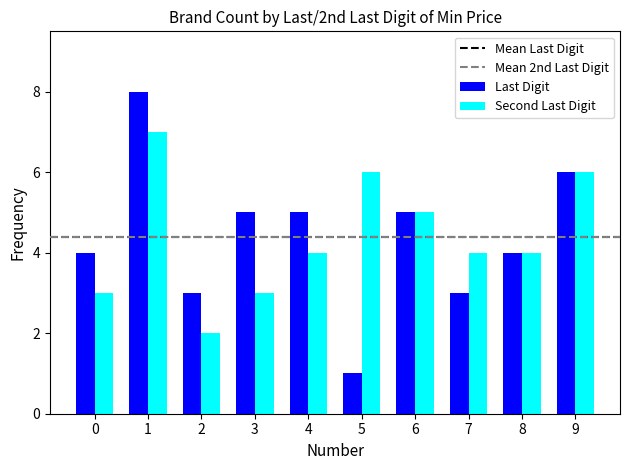

Which series has the largest range (max minus min)?

Last Digit